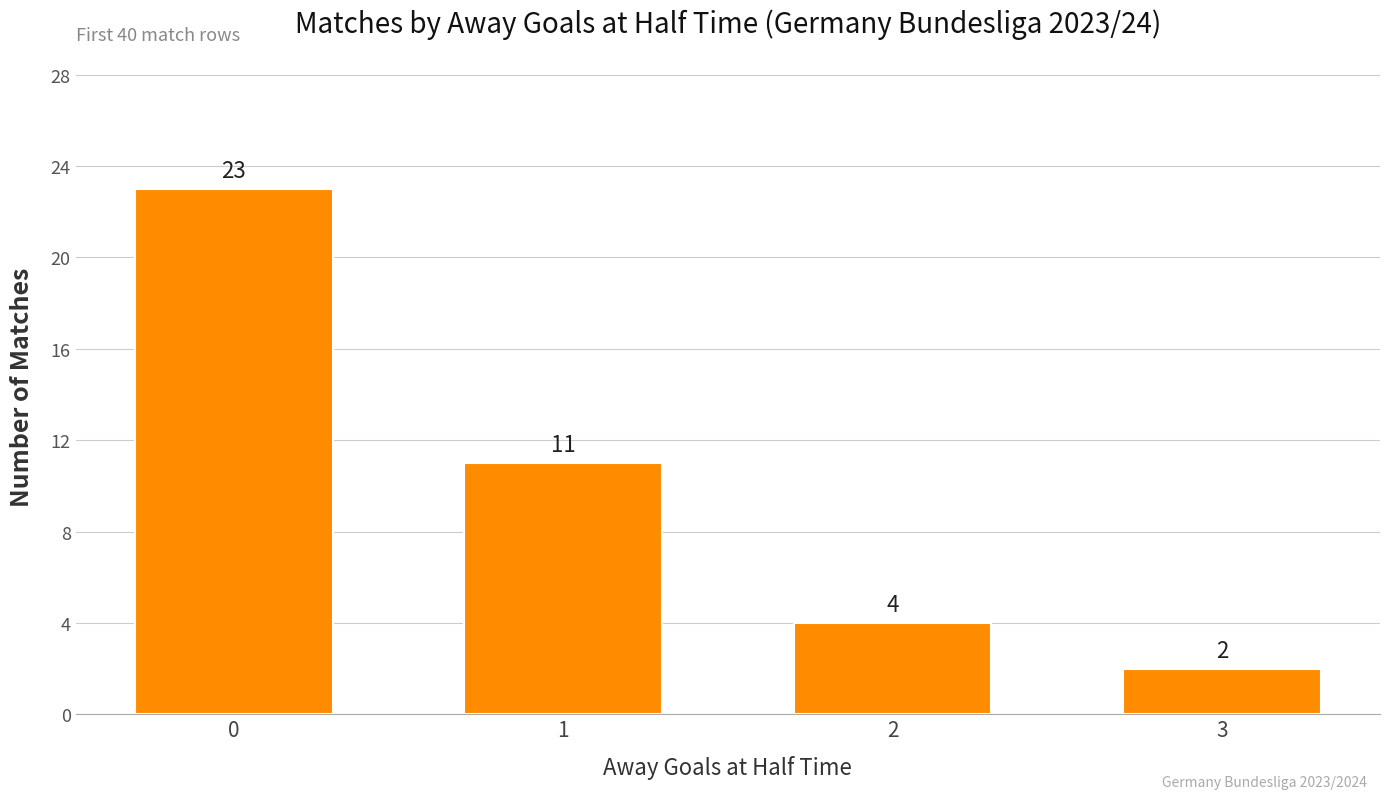

The chart shows a value of 11 at 0. True or false?

False